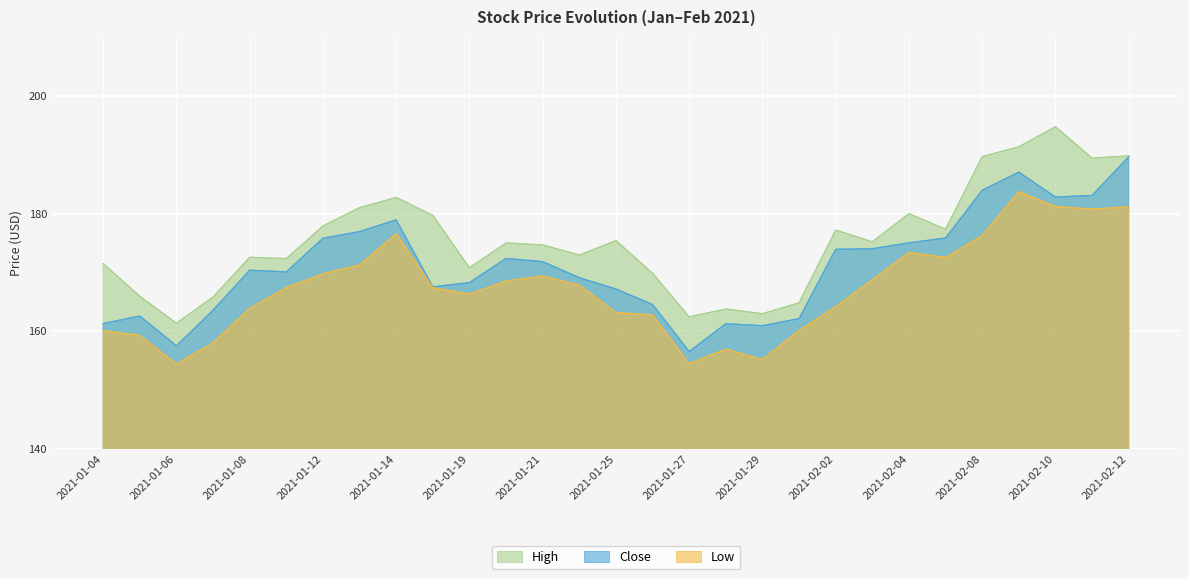

True or false: Close and High cross at least once.

False